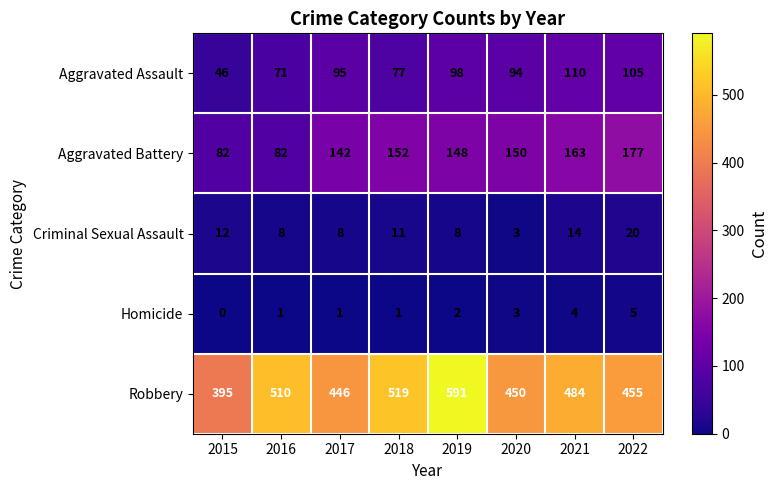

Which label corresponds to the largest value in the chart?

2019